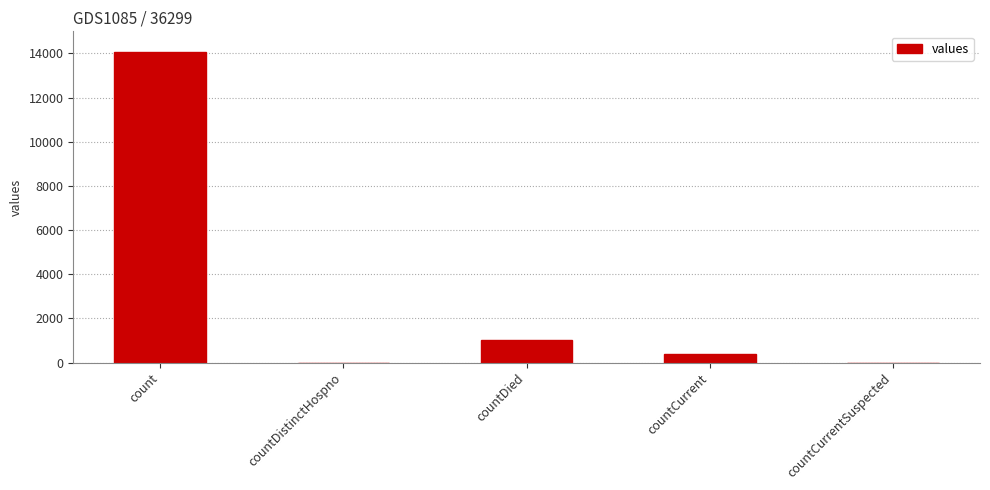

Which has a higher value, countCurrentSuspected or count?

count